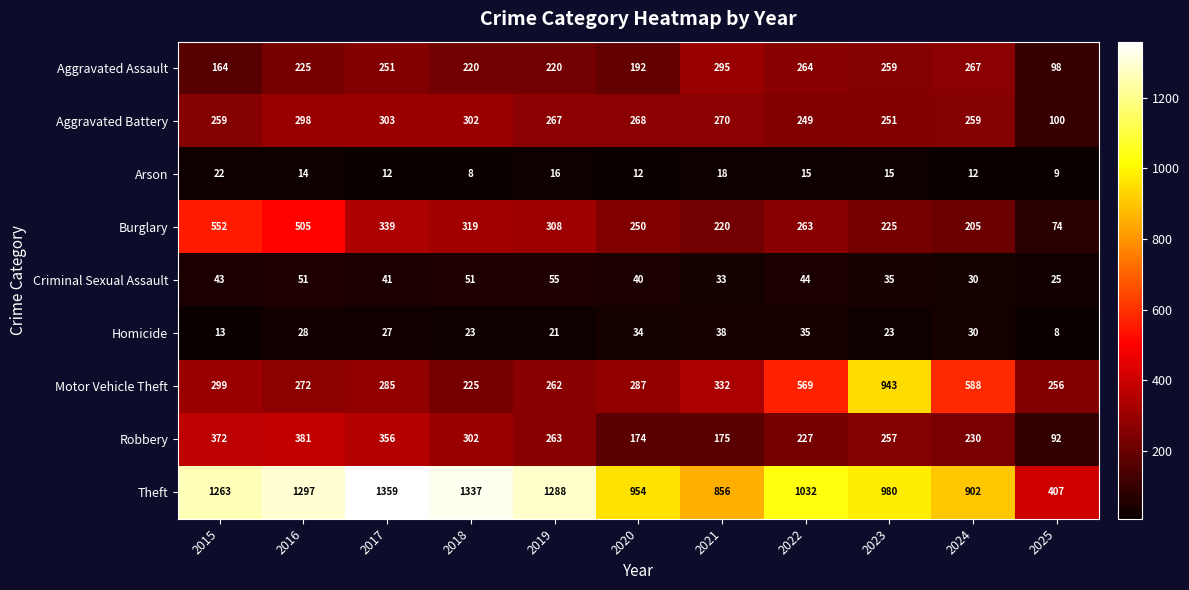

List the series in order of their peak value, lowest first.

Arson, Homicide, Criminal Sexual Assault, Aggravated Assault, Aggravated Battery, Robbery, Burglary, Motor Vehicle Theft, Theft